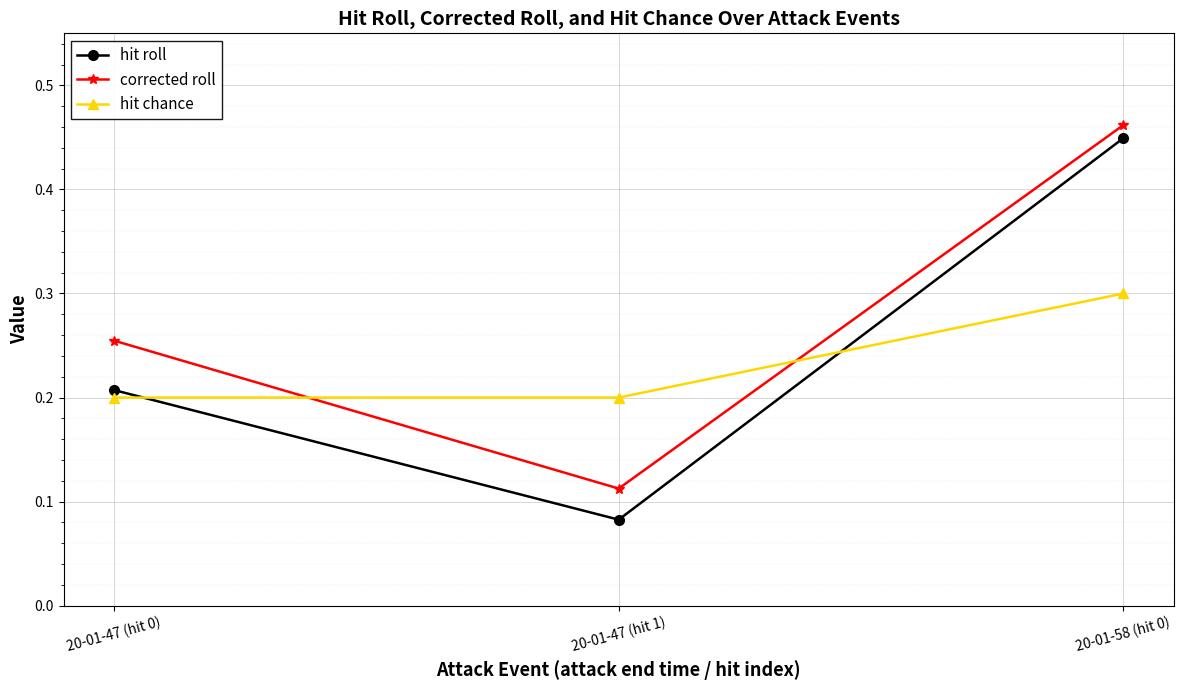

What is the sum of the corrected roll values at 20-01-47 (hit 0) and 20-01-58 (hit 0)?

0.7